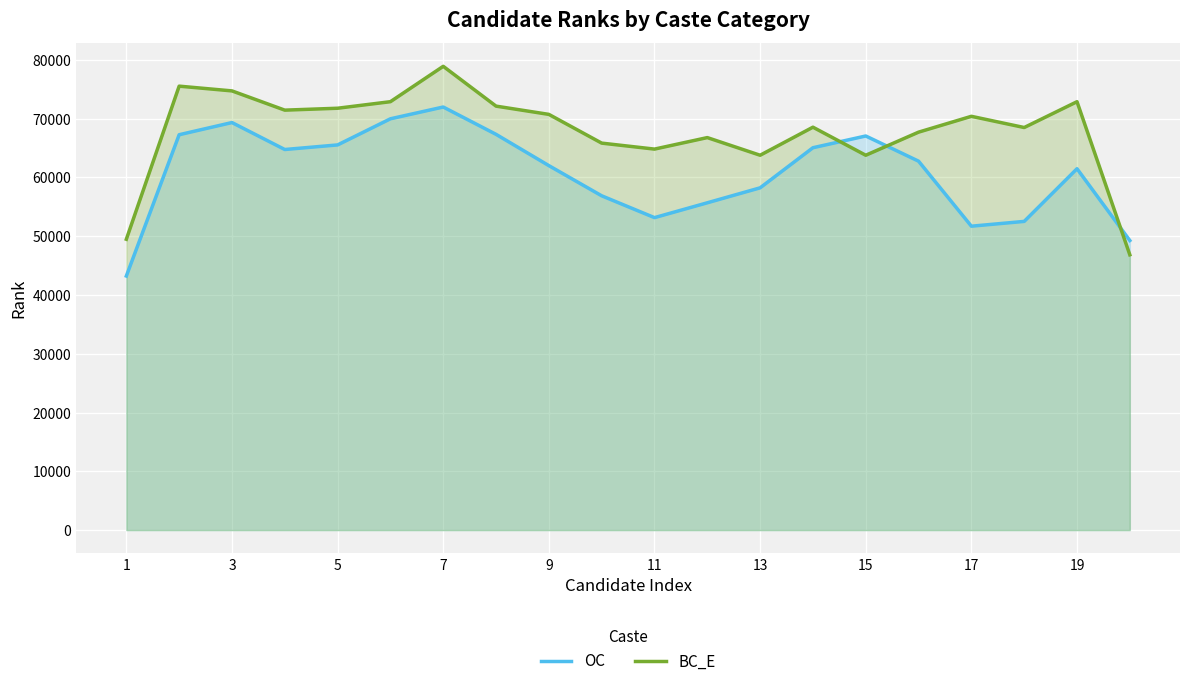

True or false: BC_E has more than 2 interior local peaks.

True